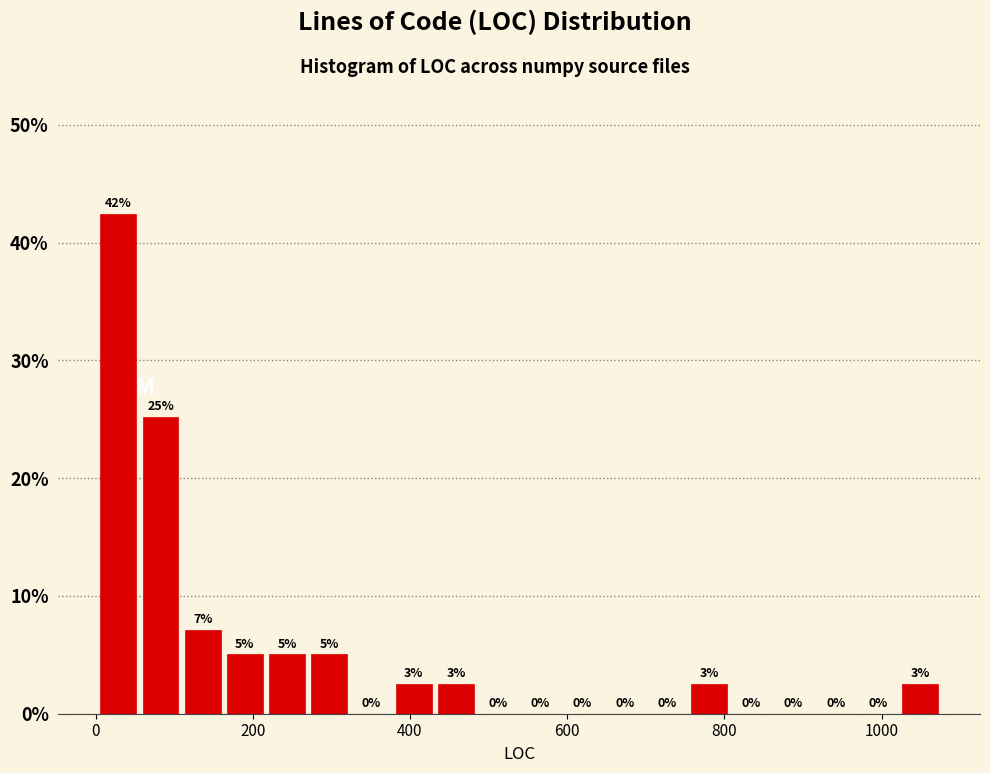

Read against the x-axis, roughly where is the centre of the tallest bar?

20